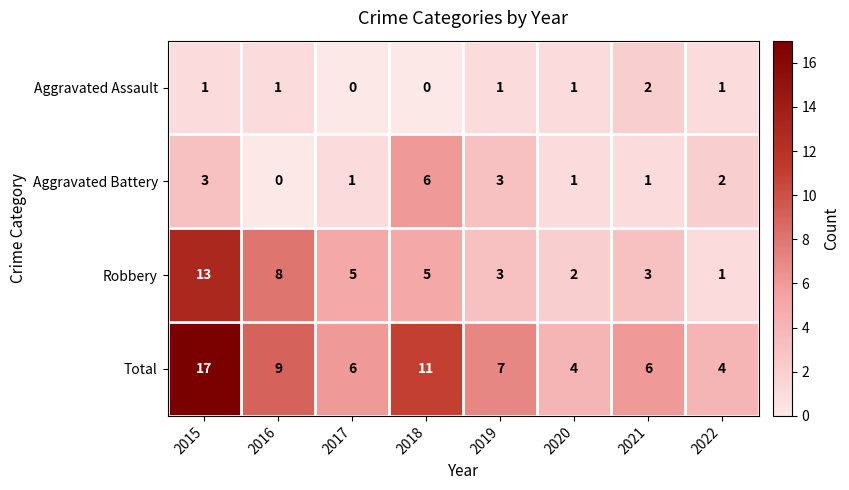

At which label does Robbery reach its peak?

2015